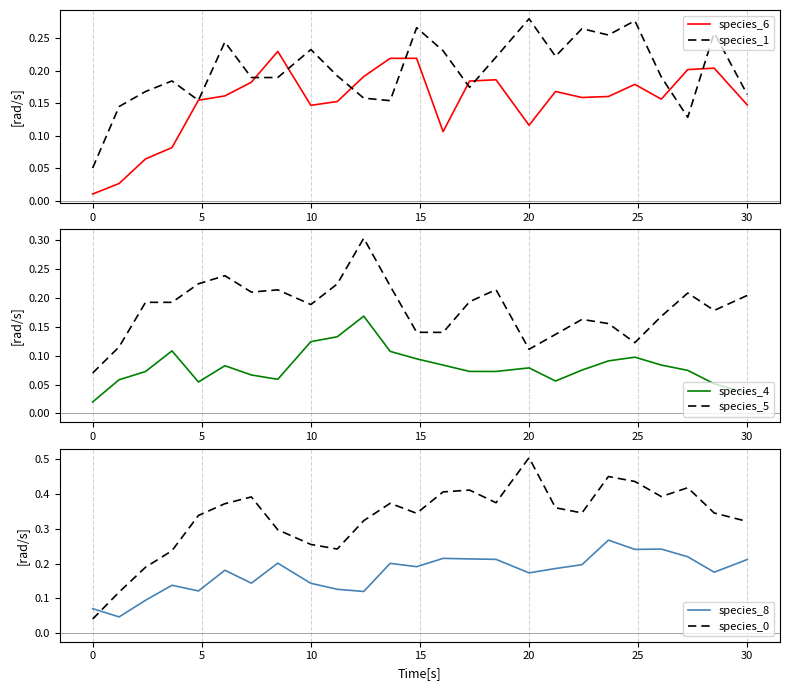

In species_0, how many points are lower than both neighbors (excluding endpoints)?

5